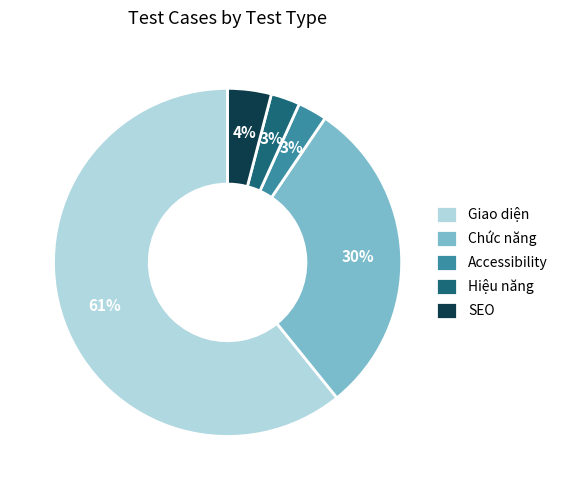

Is it true that Chức năng is 30% of the pie?

True